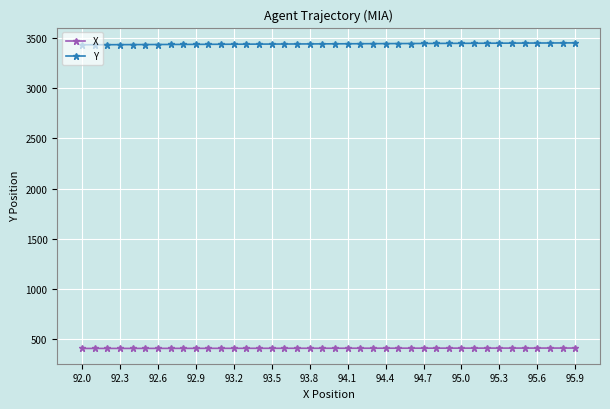

What is the greatest value displayed?

3448.8